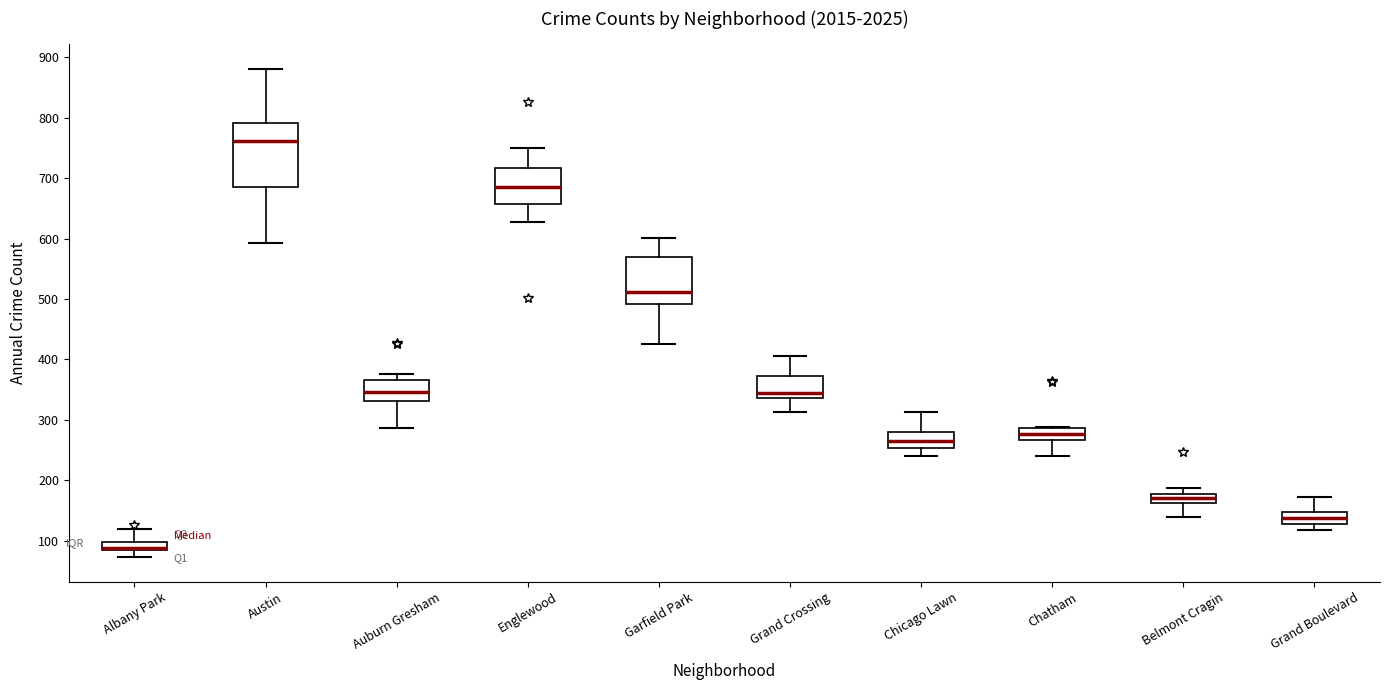

Where is the upper edge of the box for Grand Boulevard on the y-axis? The values are not printed on the chart, so give them approximately, as read against the axis.

150